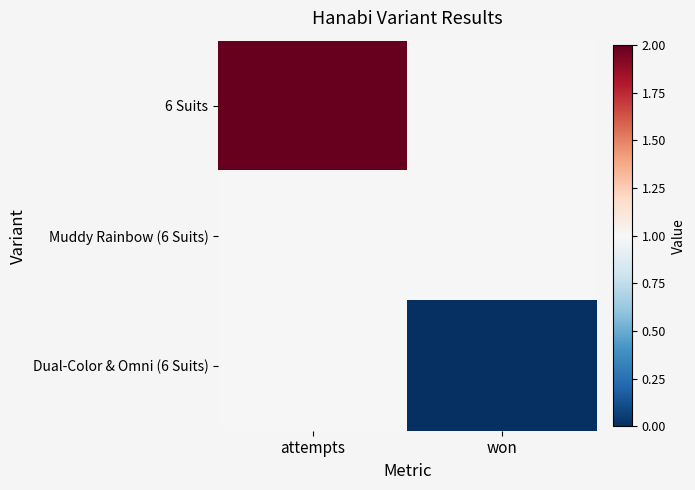

Reading right to left, transcribe all the data shown in this chart.

6 Suits: won=1	attempts=2
Muddy Rainbow (6 Suits): won=1	attempts=1
Dual-Color & Omni (6 Suits): won=0	attempts=1